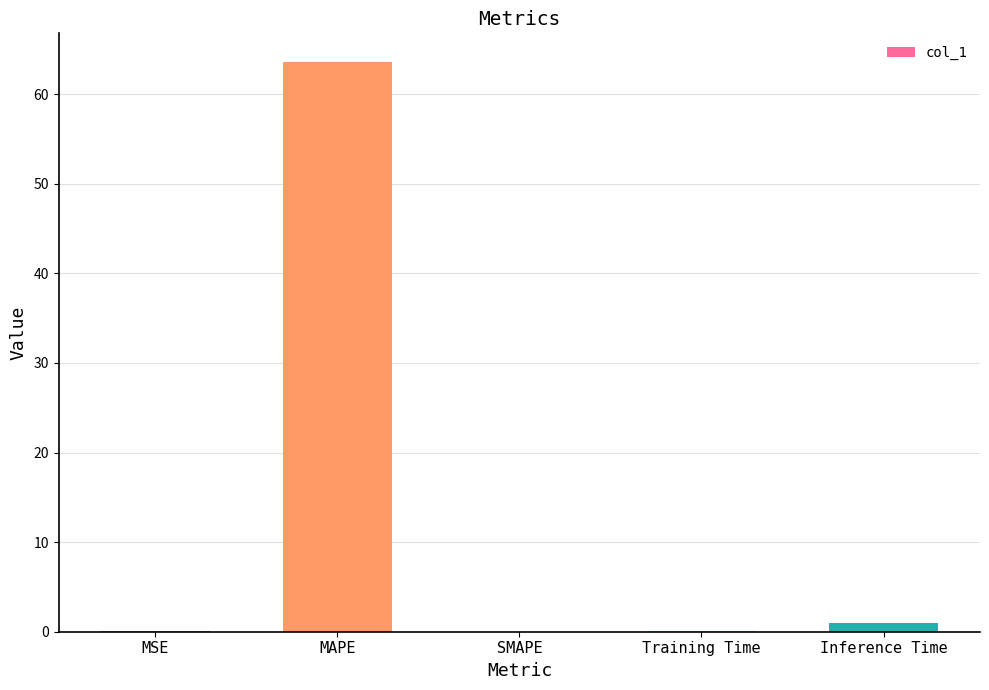

Read the value at MSE.

0.1